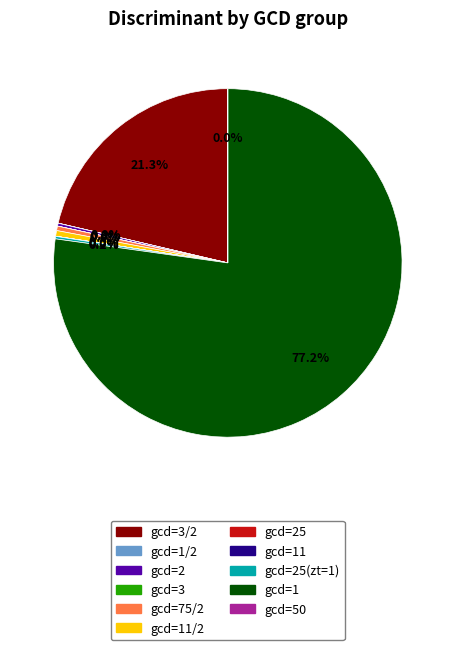

Is there a majority slice in this chart?

Yes